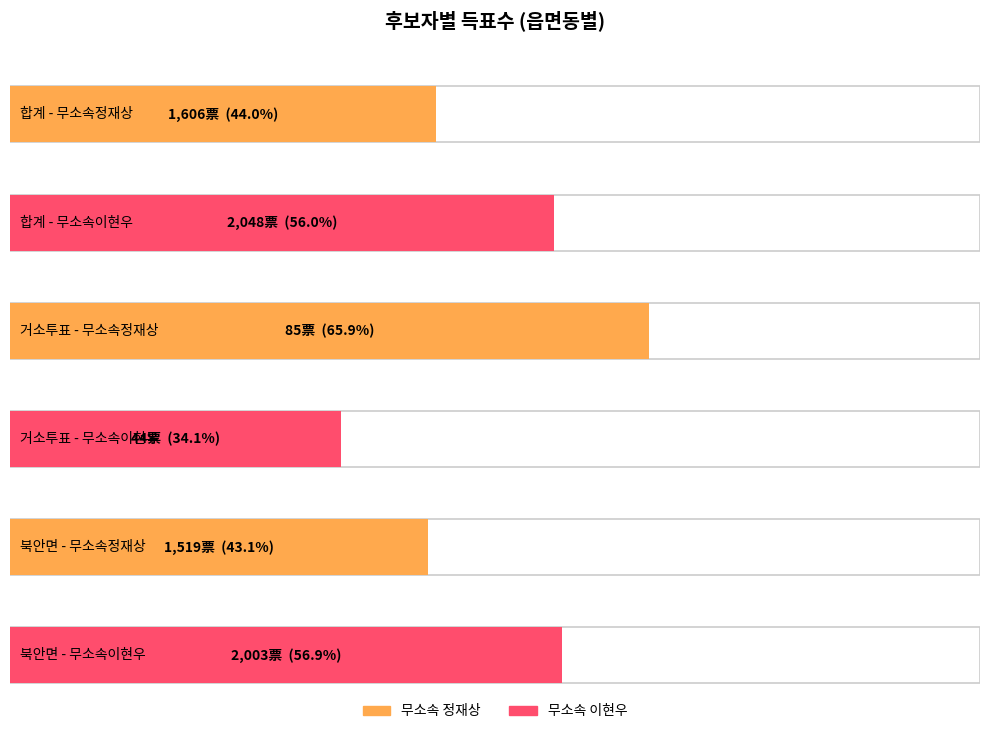

Which series has the widest spread of values?

무소속이현우